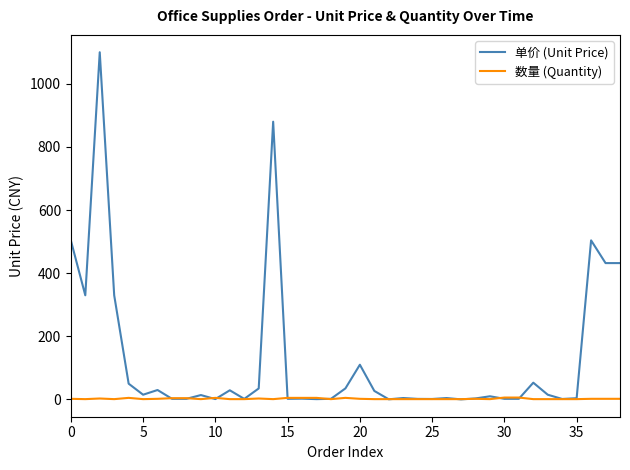

What is the maximum value shown in the chart?

1100.0